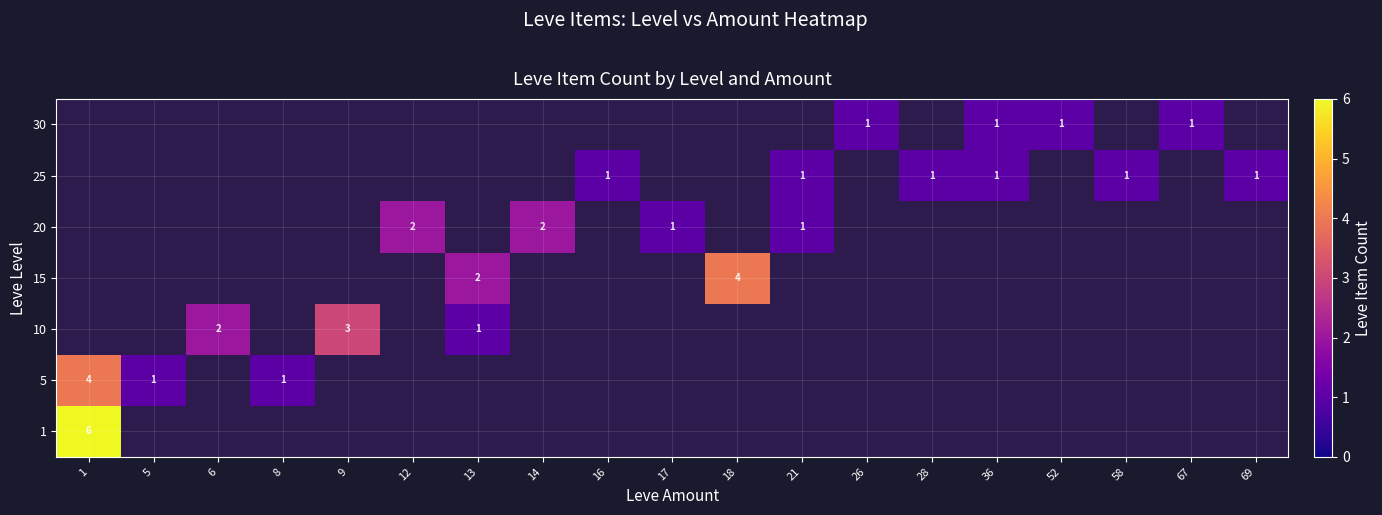

The 10 series shows 1 at 13. True or false?

True